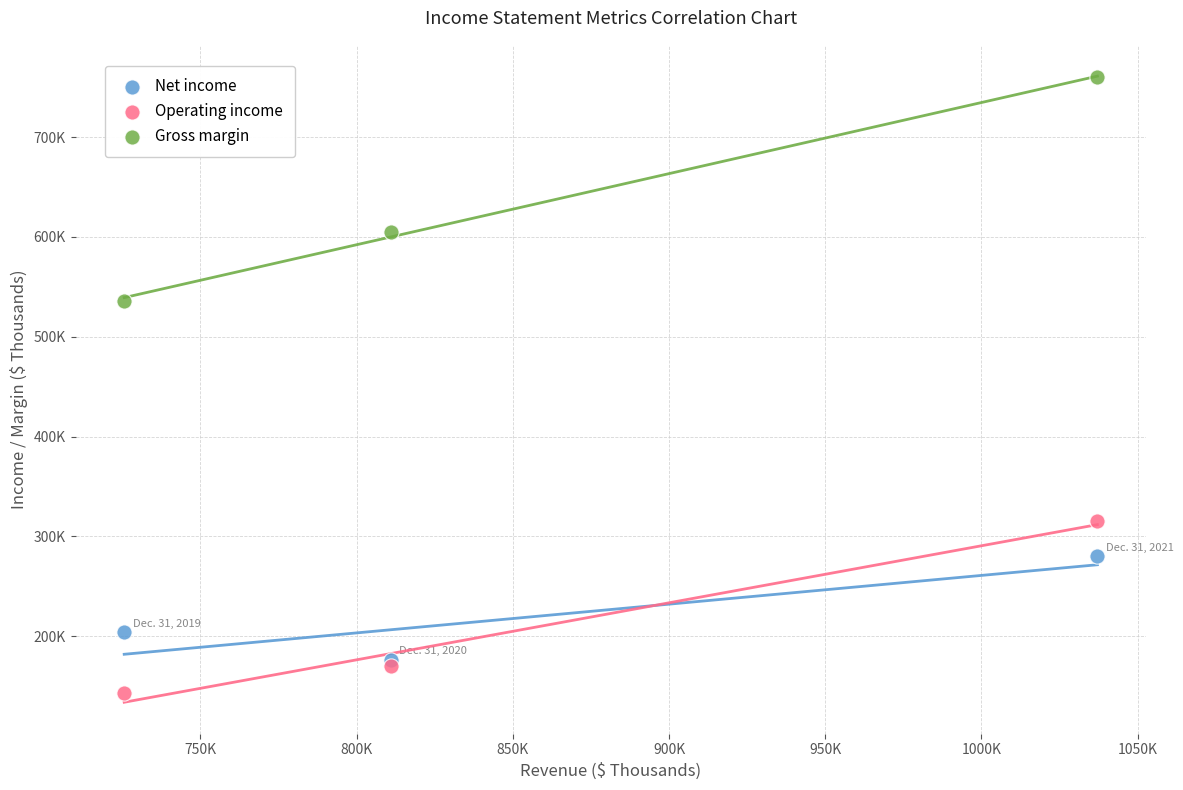

What are all the series names shown in the legend?

Net income, Operating income, Gross margin